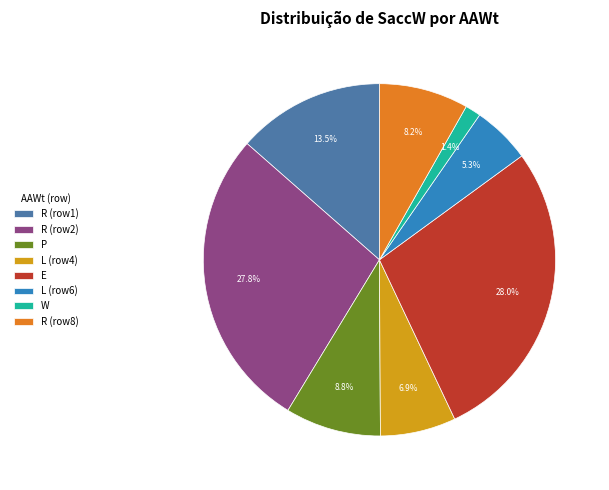

Is there a majority slice in this chart?

No